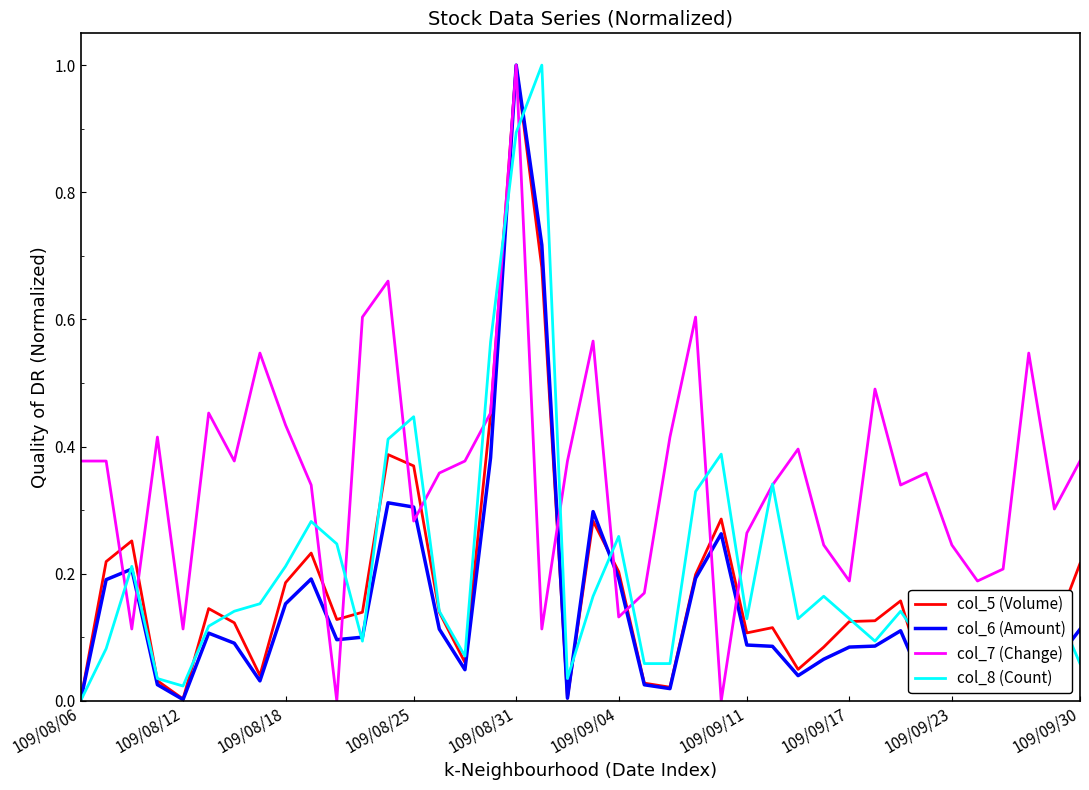

What is the sum of all col_7 (Change) values?

14.2